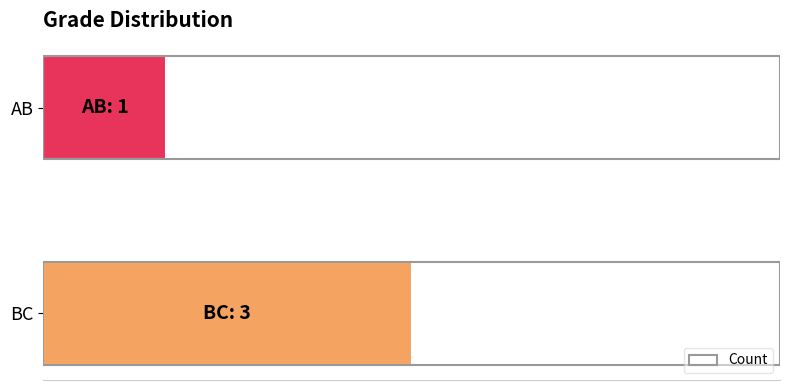

Count the values in the range 1 to 3.

2